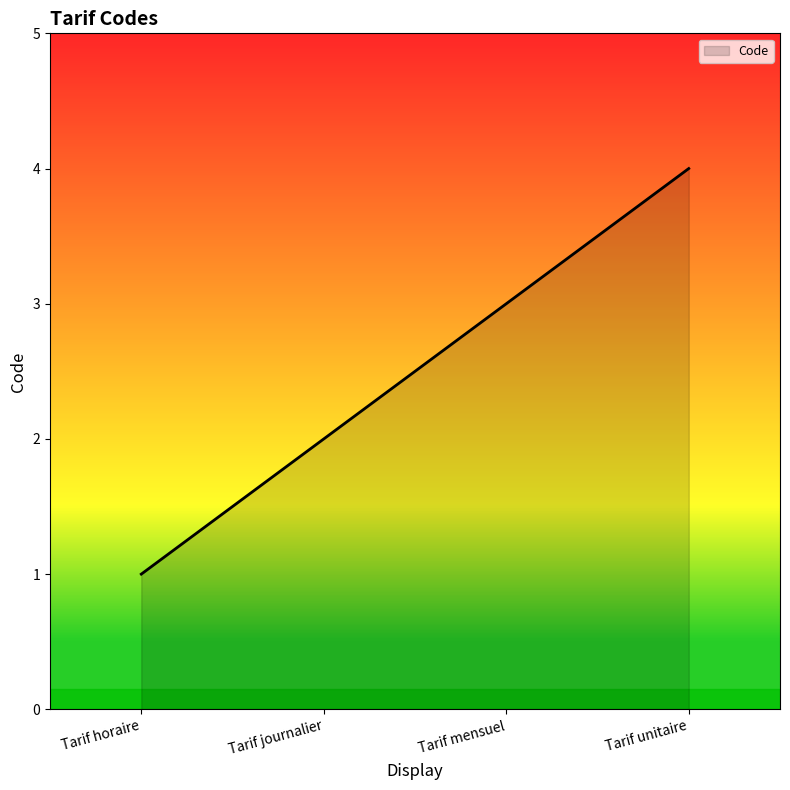

Reading left to right, extract all data points from this chart.

Tarif horaire=1	Tarif journalier=2	Tarif mensuel=3	Tarif unitaire=4